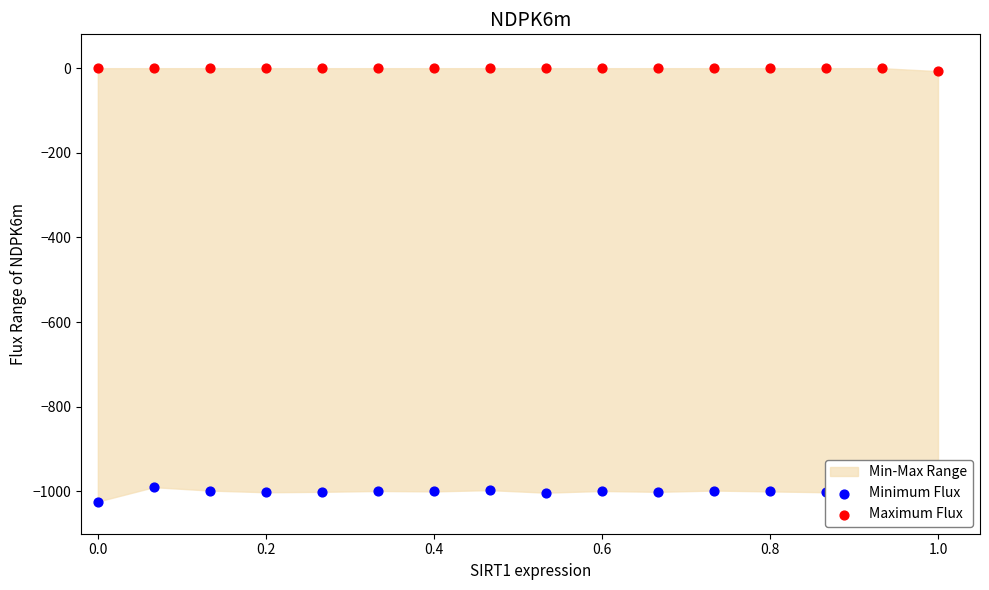

Which series has the largest total across all categories?

Maximum Flux